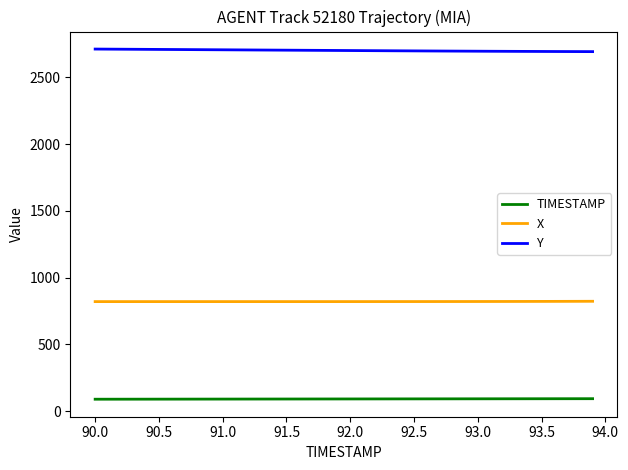

Rank the series by their maximum value, from highest to lowest.

Y, X, TIMESTAMP